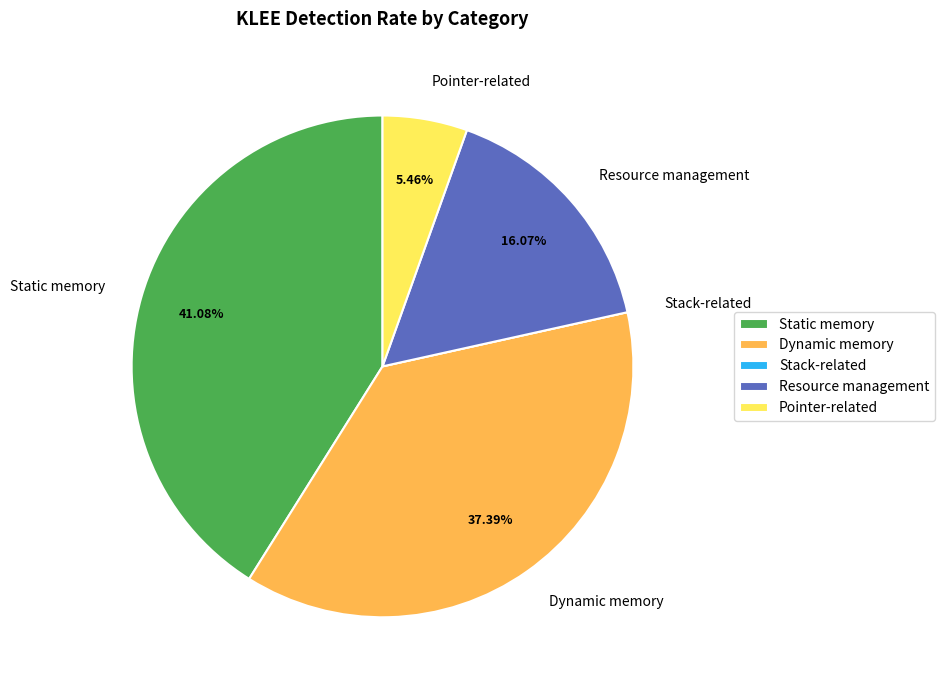

Is the sum of Resource management and Dynamic memory greater than half?

Yes